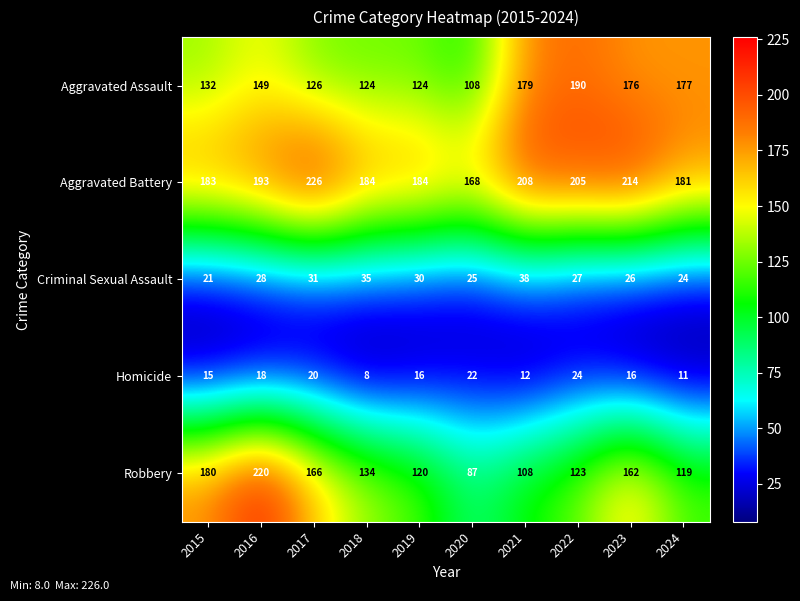

How many categories are shown in the chart?

10